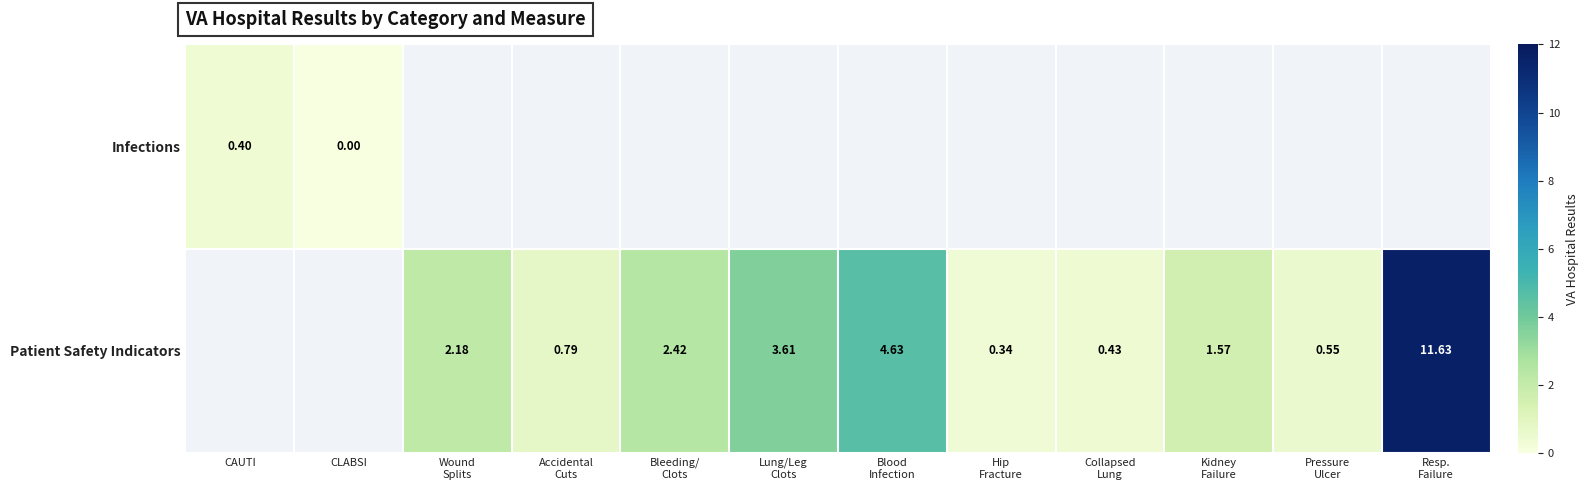

Between Bleeding/ Clots and Pressure Ulcer, which series saw the biggest shift?

Patient Safety Indicators